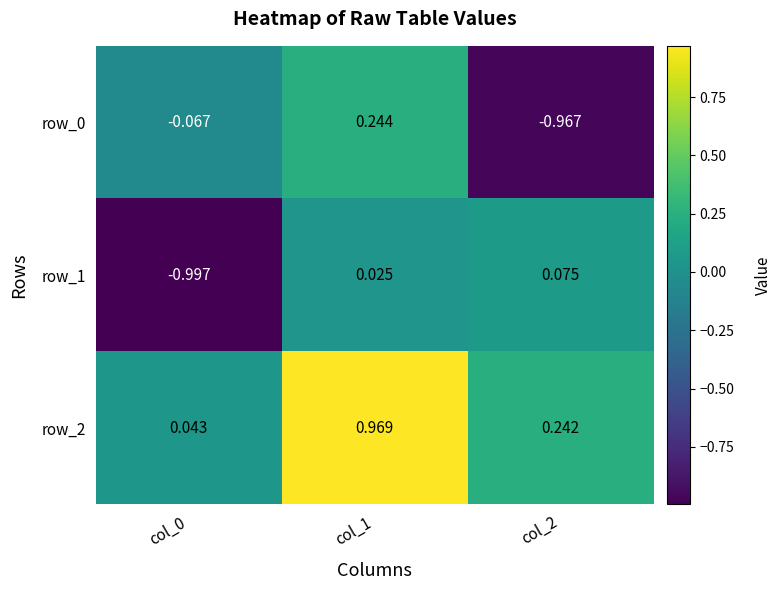

Is the value of row_1 at col_0 greater than the value of row_0 at col_2?

No